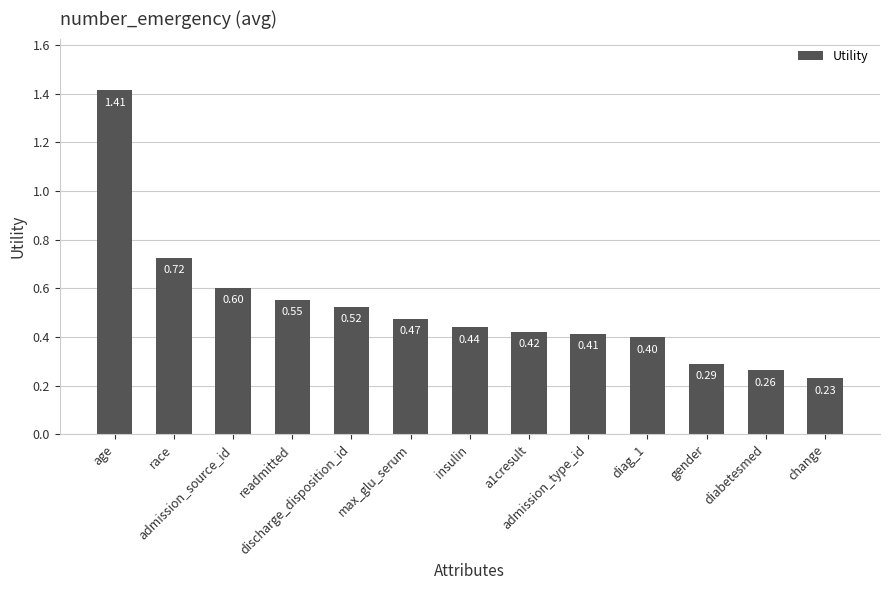

Count the number of categories in the chart.

13